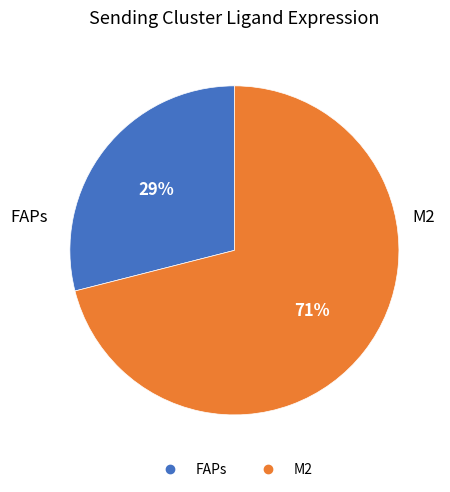

True or false: FAPs accounts for 29% of the total.

True